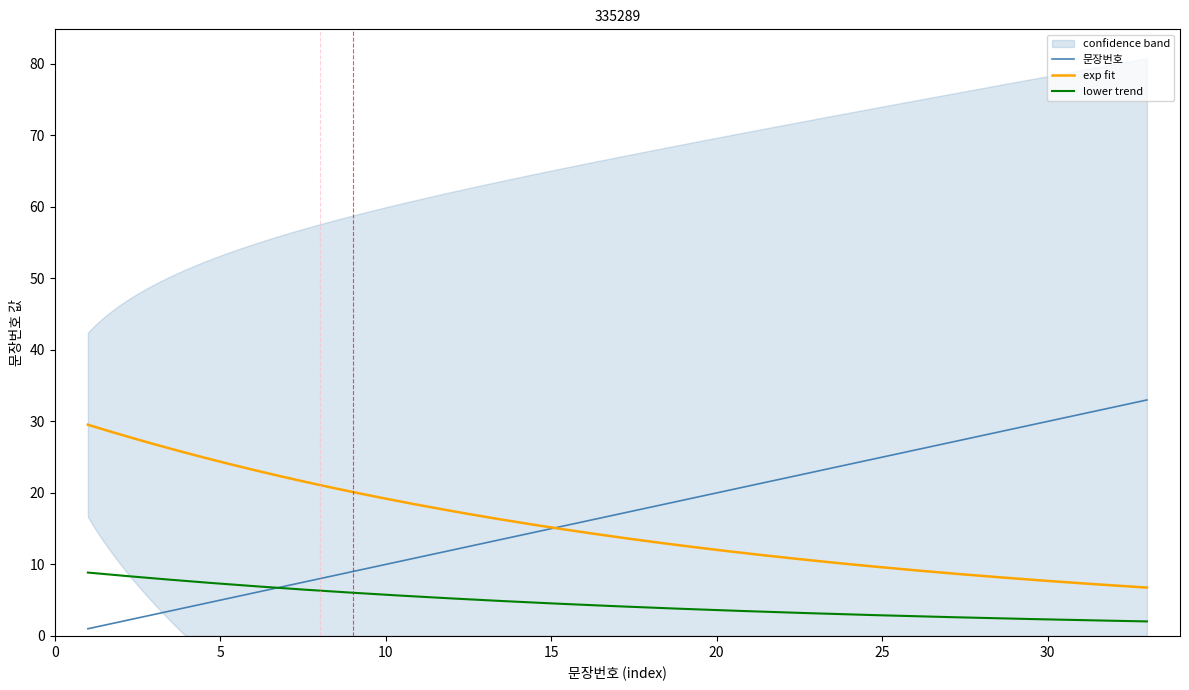

What is the smallest value displayed?

1